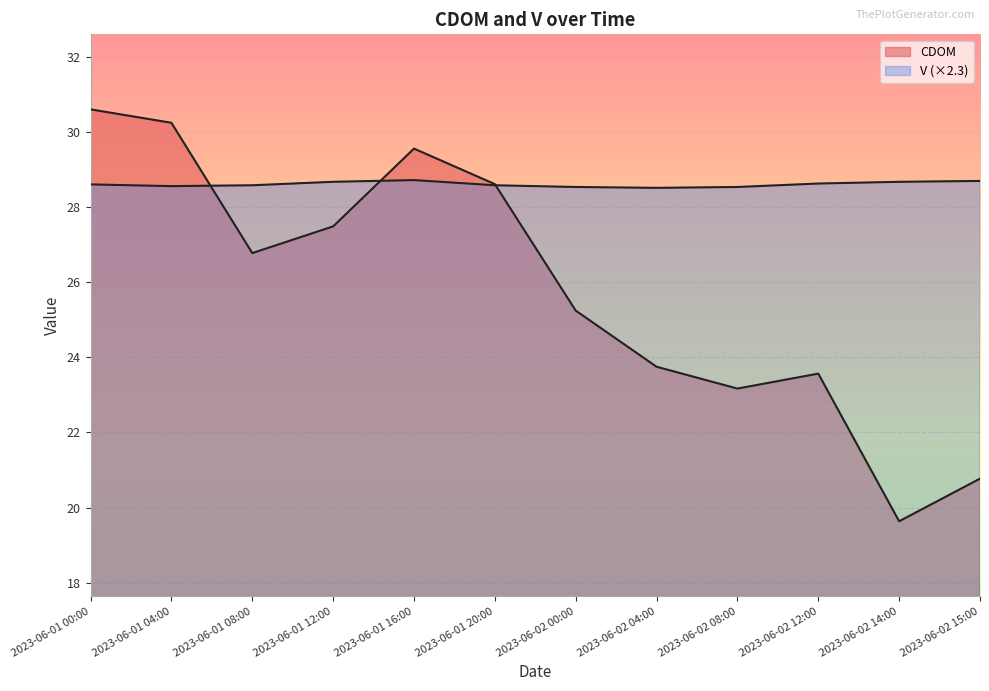

What are all the series names shown in the legend?

CDOM, V